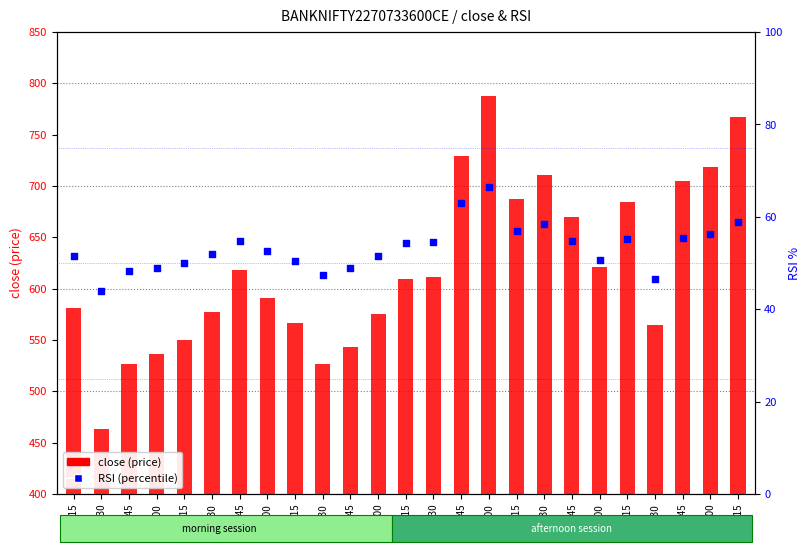

Which series has the largest total across all categories?

close